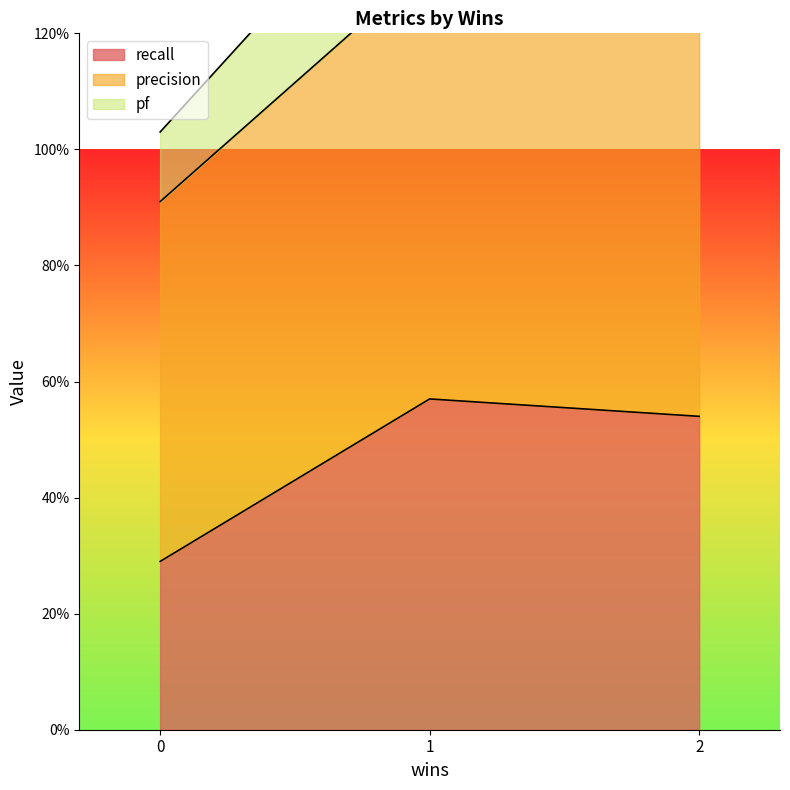

Does the chart display data point markers on the line(s)?

No